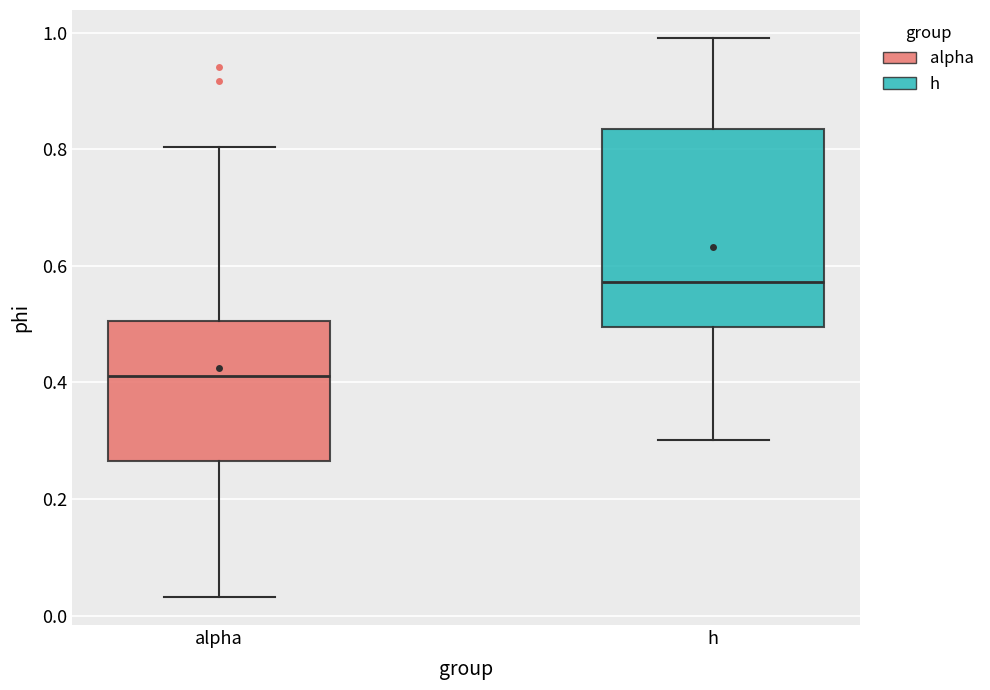

Reading left to right, transcribe this box plot: for each box, give where its median line is, the range the box spans, and where its two whiskers end, as read against the y-axis. The values are not printed on the chart, so give them approximately, as read against the axis.

alpha: median 0.42, box 0.26 to 0.50, whiskers 0.04 to 0.80
h: median 0.58, box 0.50 to 0.84, whiskers 0.30 to 1.00